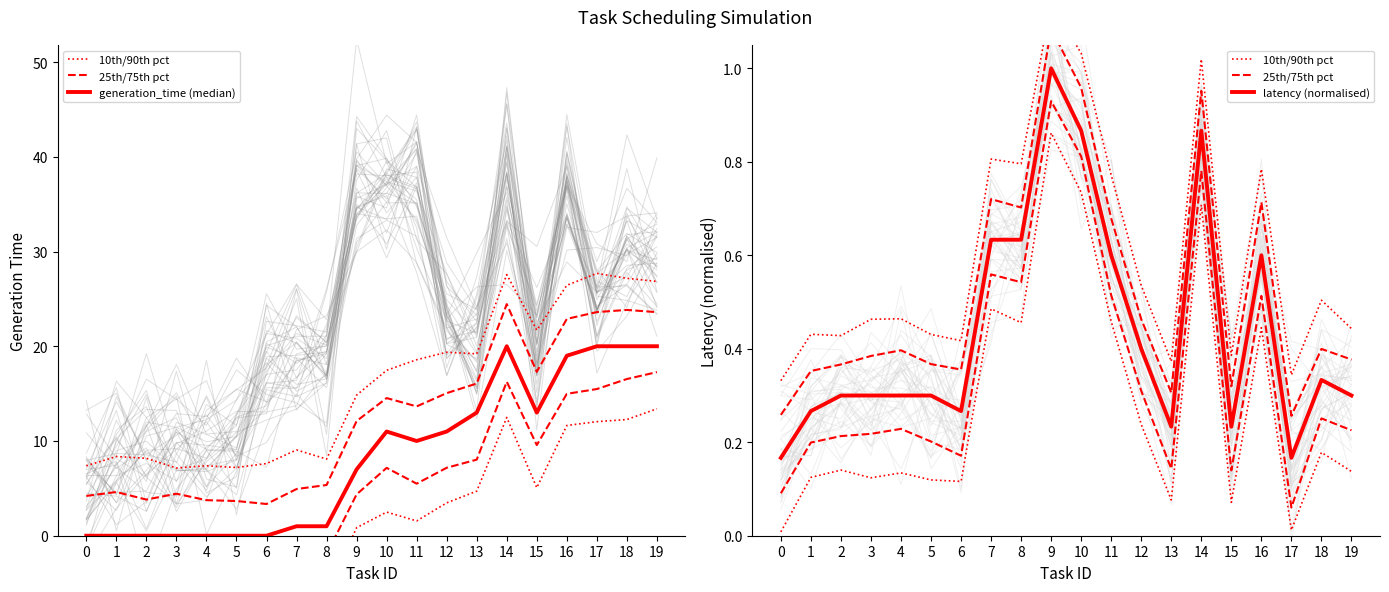

What is the sum of the 10th/90th pct values at 6 and 14?

0.8